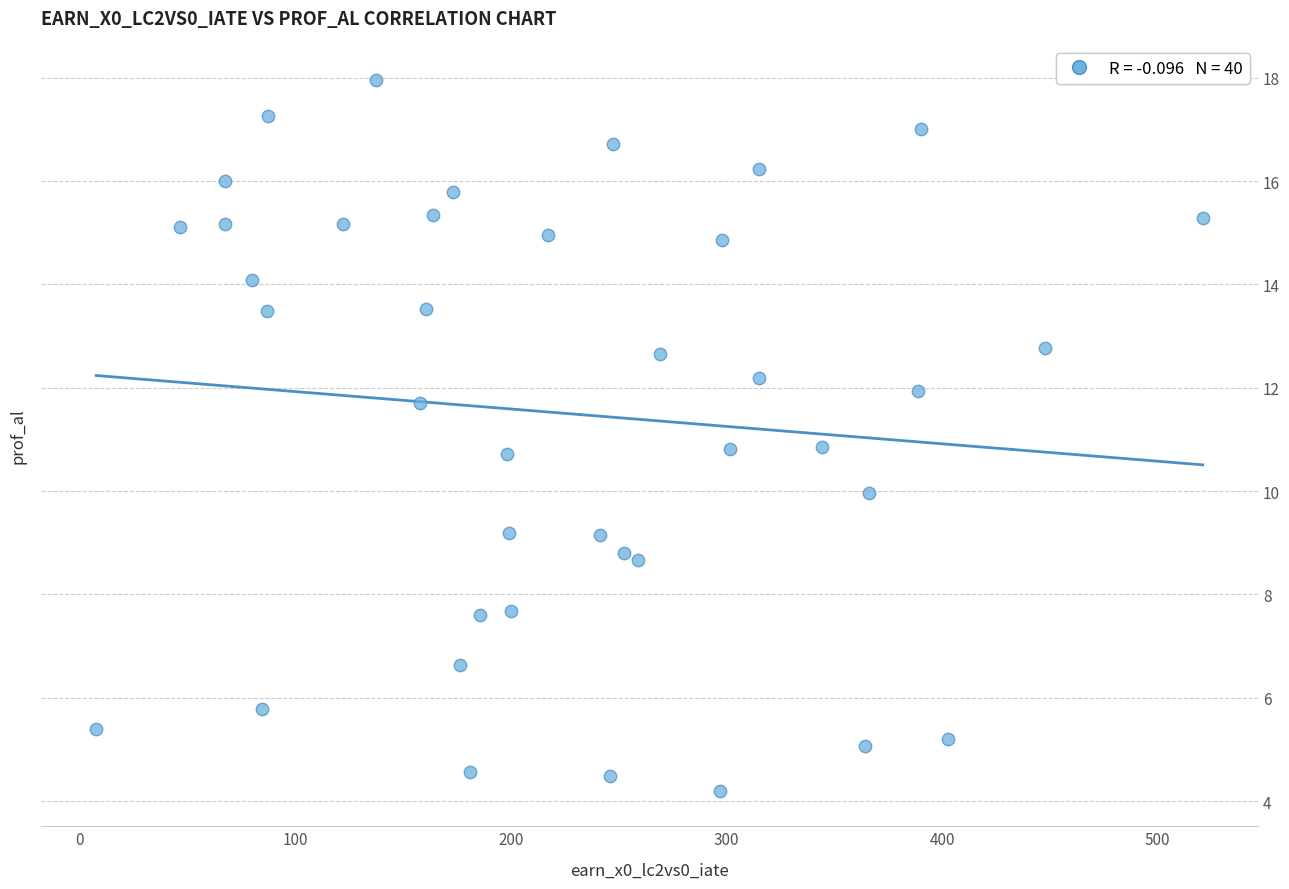

What is the range of Y values (max minus min)?

13.7